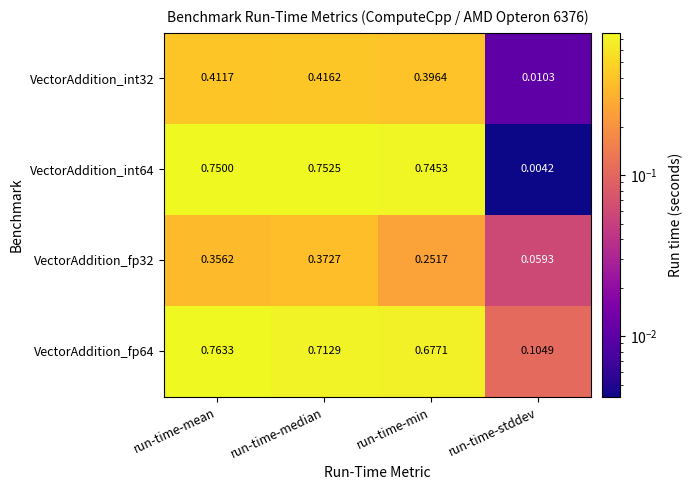

Where is VectorAddition_fp64 nearest to the value 0?

run-time-stddev